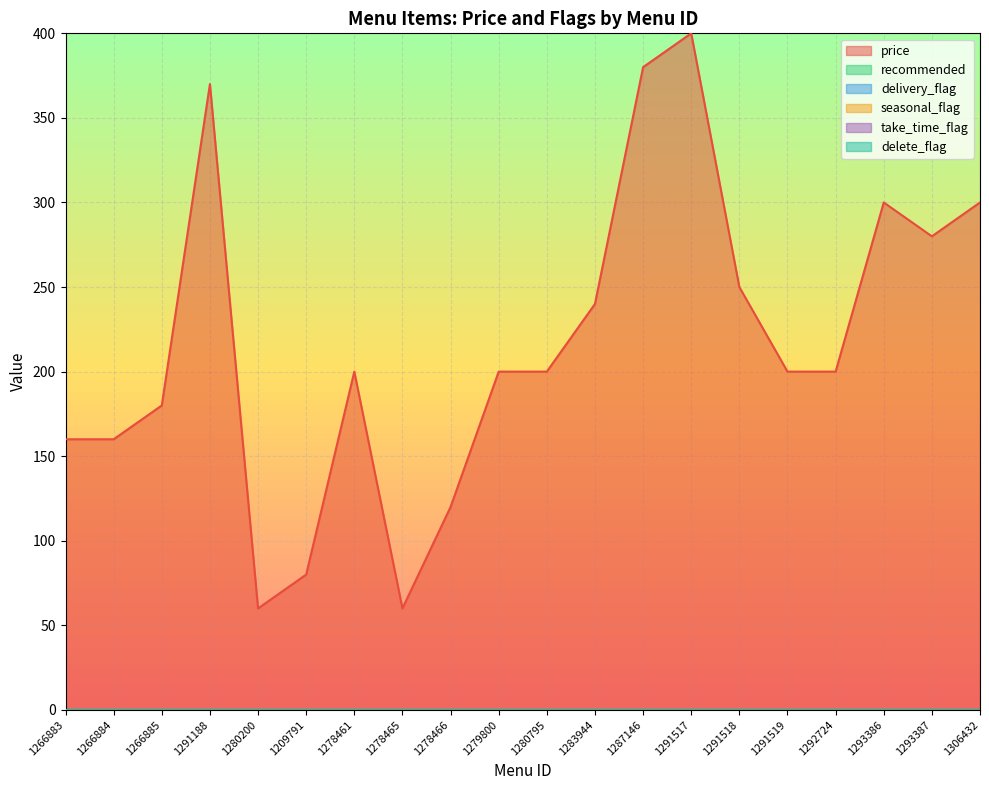

Where is recommended nearest to the value 0?

1266883